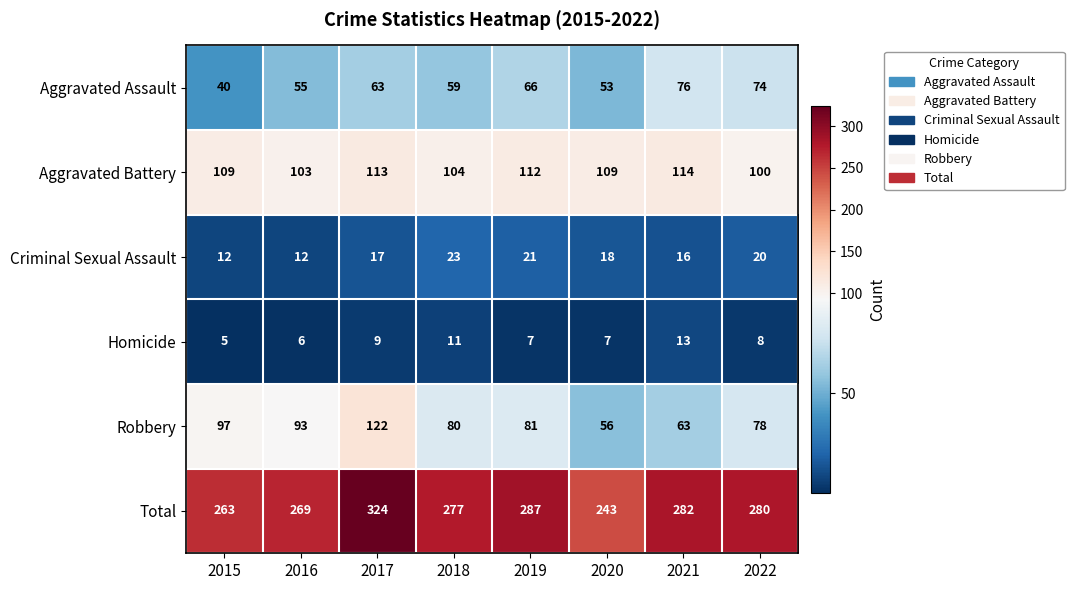

Where does the Criminal Sexual Assault series first go above 18?

2018